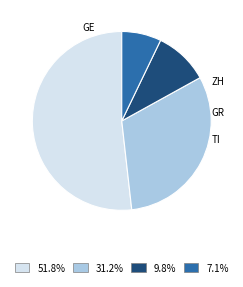

Does any single category account for the majority?

Yes